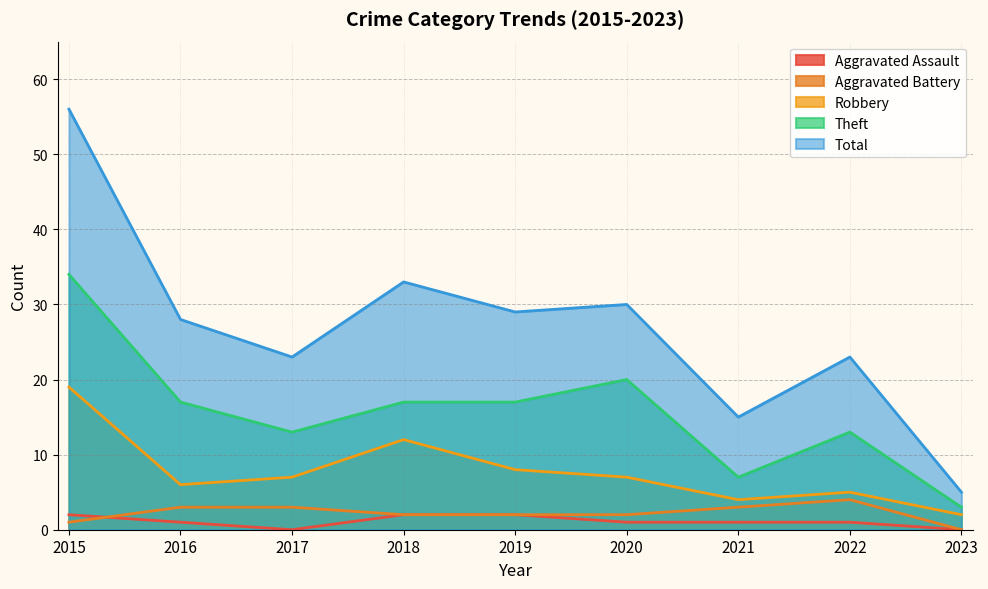

Does the chart display data point markers on the line(s)?

No